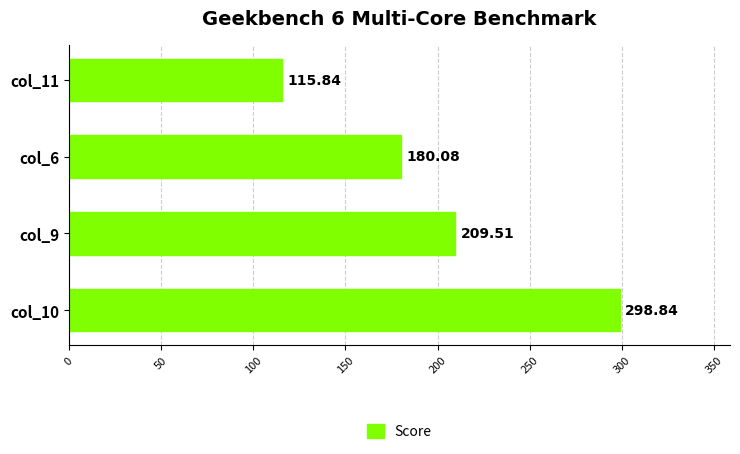

List the labels in order of value, largest first.

col_10, col_9, col_6, col_11